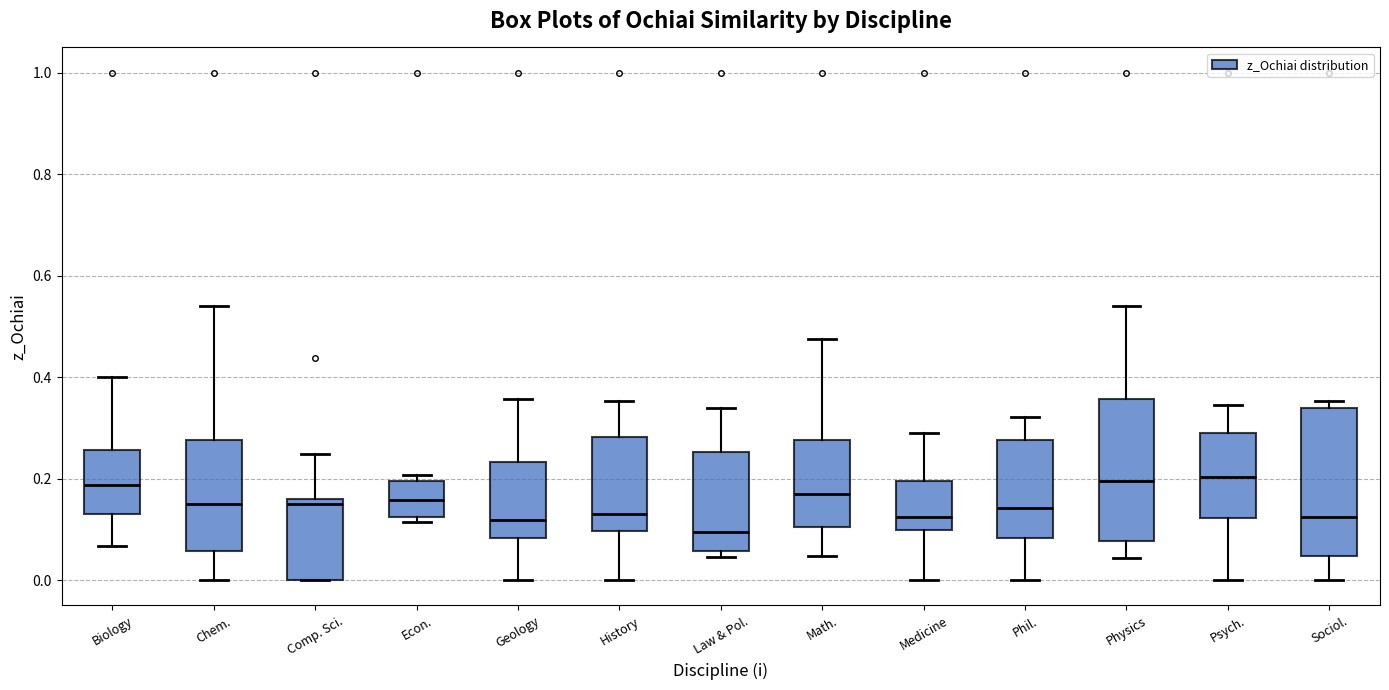

Where is the lower edge of the box for Chem. on the y-axis? The values are not printed on the chart, so give them approximately, as read against the axis.

0.06